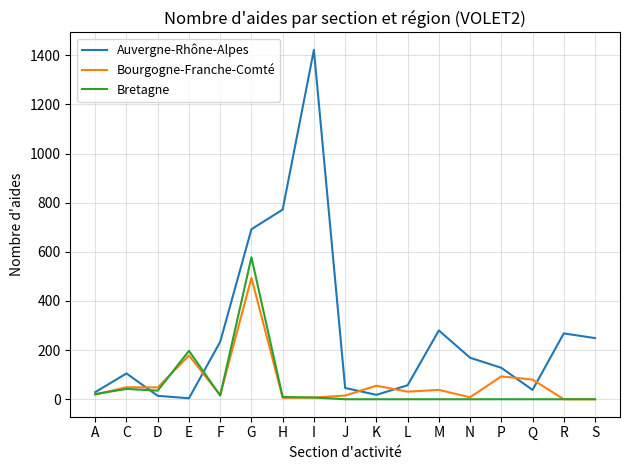

Does the chart have visible grid lines?

Yes